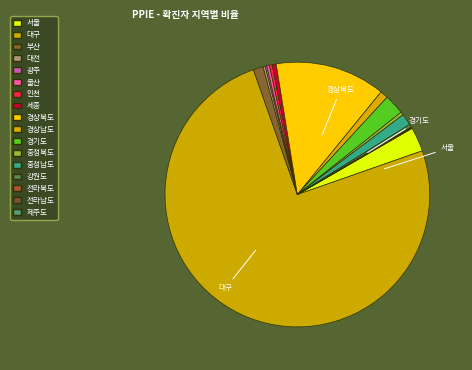

What percentage is the 경상북도 slice, to the nearest percent?

13%